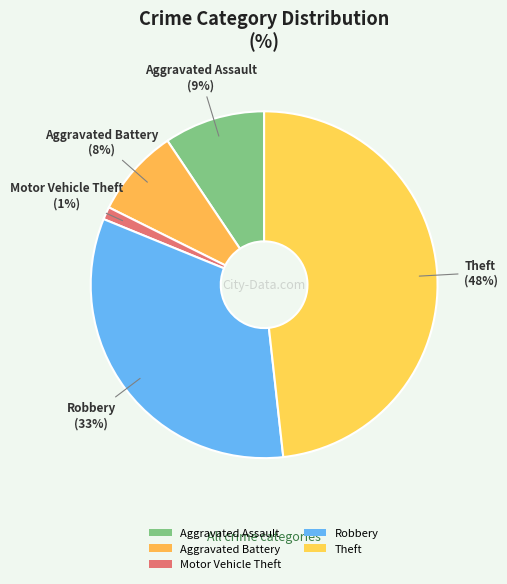

Does Theft account for over 50% of the chart?

No